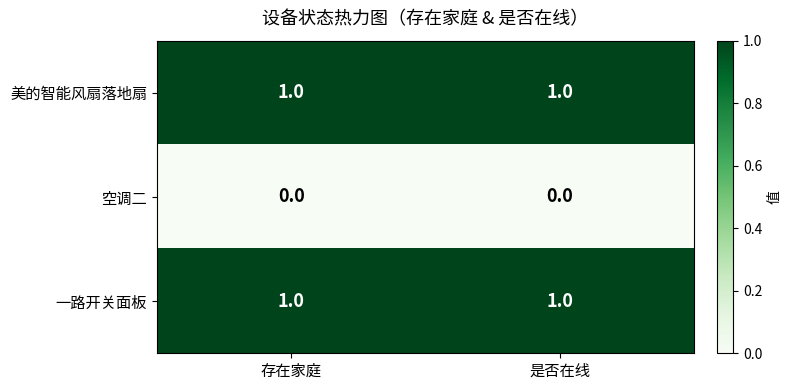

The value of 美的智能风扇落地扇 at 是否在线 is 2. True or false?

False